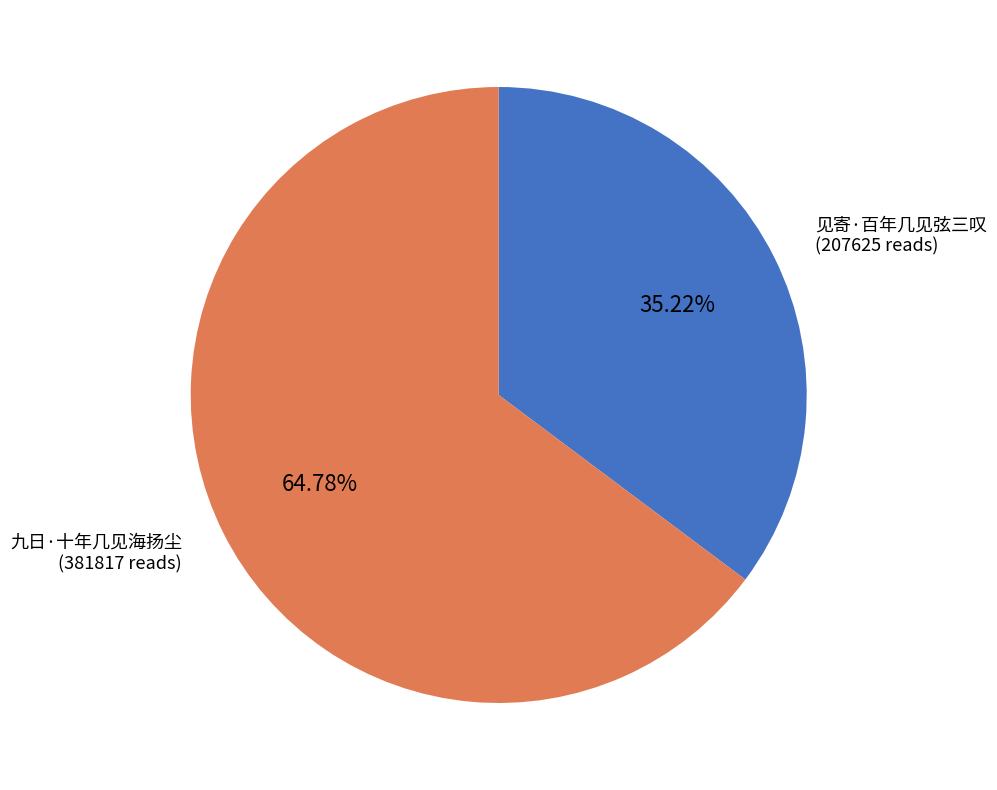

Is there any slice that represents more than half of the pie?

Yes